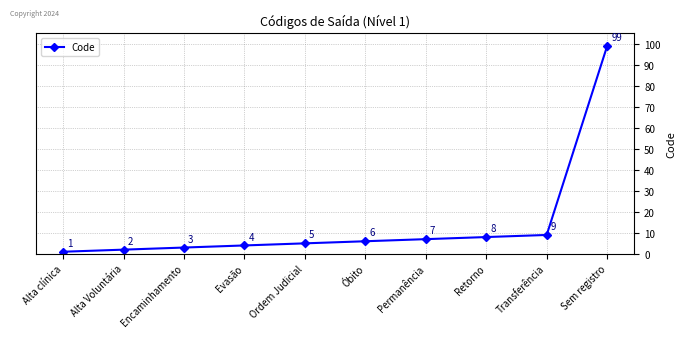

Rank the categories by value from highest to lowest.

Sem registro, Transferência, Retorno, Permanência, Óbito, Ordem Judicial, Evasão, Encaminhamento, Alta Voluntária, Alta clínica